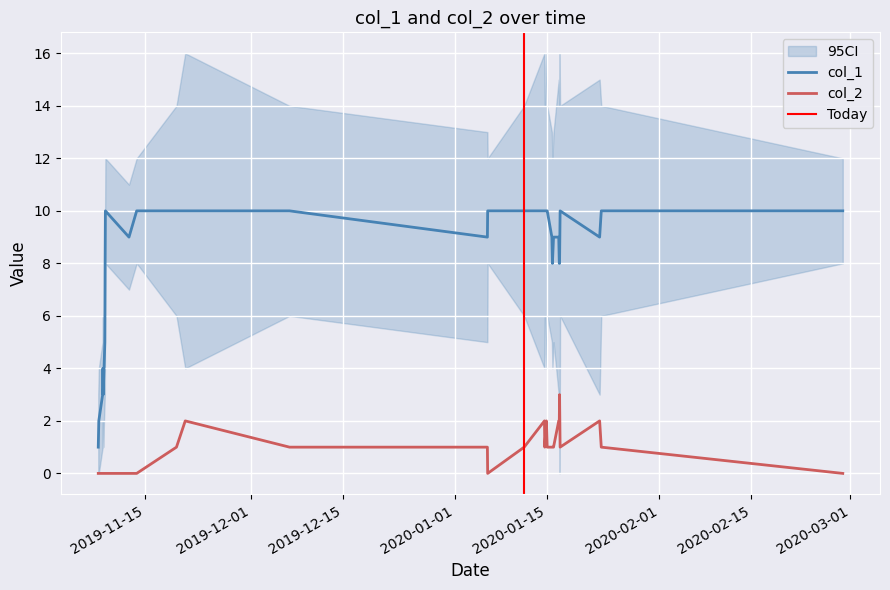

True or false: col_2 and col_1 intersect in this chart.

False